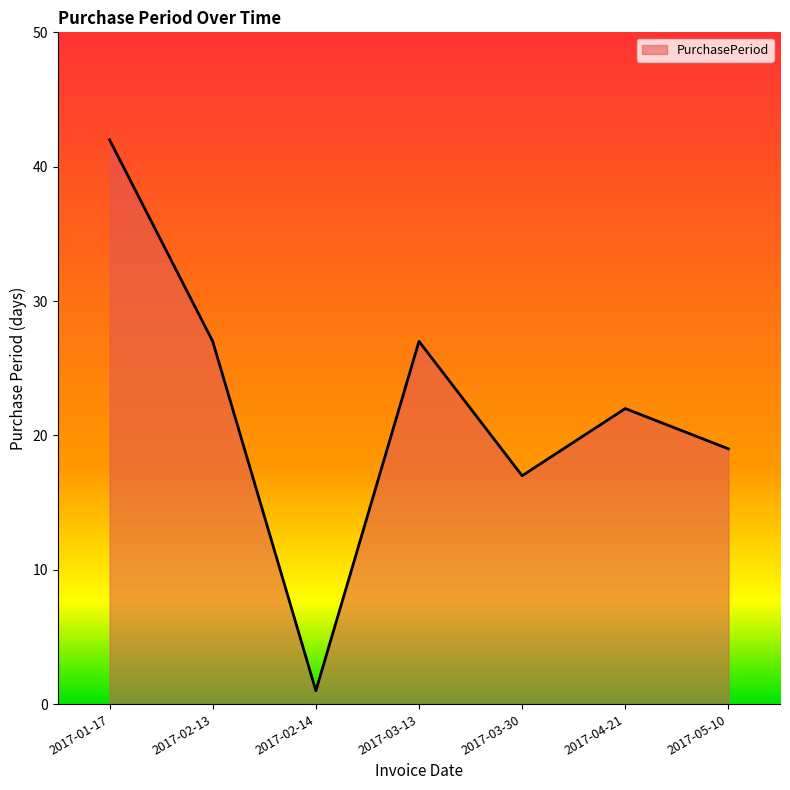

Where does the data first go above 22?

2017-01-17